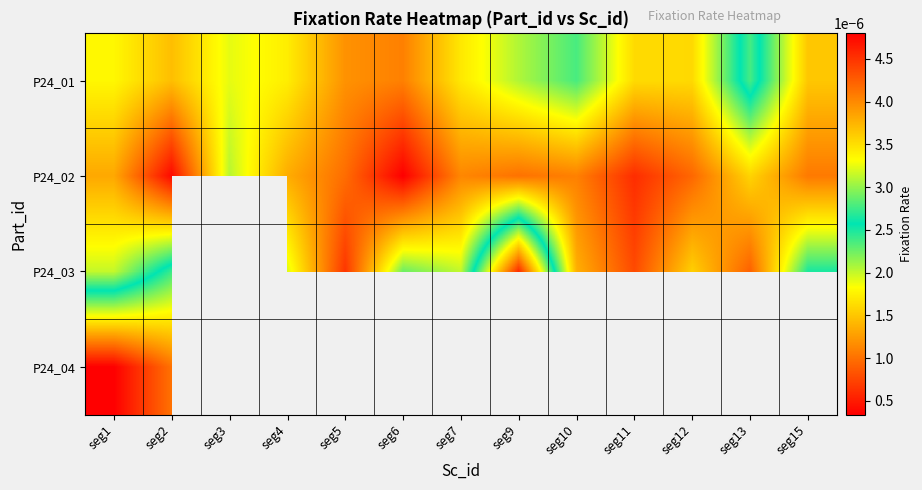

List the series in order of their peak value, lowest first.

P24_04, P24_01, P24_03, P24_02